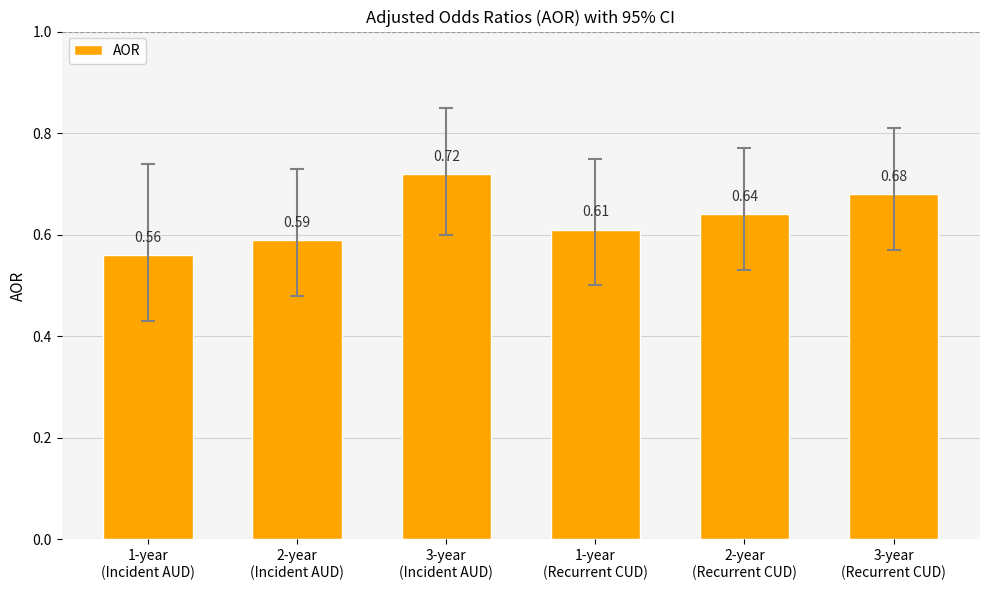

What is the difference between the values at 3-year
(Incident AUD) and 2-year
(Incident AUD)?

0.1